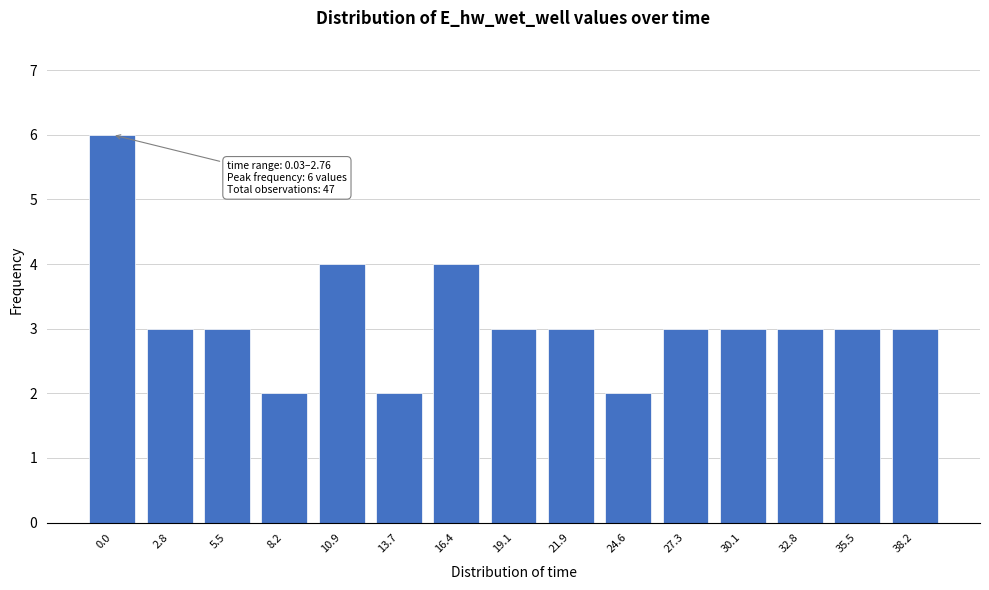

Reading left to right, transcribe all the data shown in this chart.

6	3	3	2	4	2	4	3	3	2	3	3	3	3	3